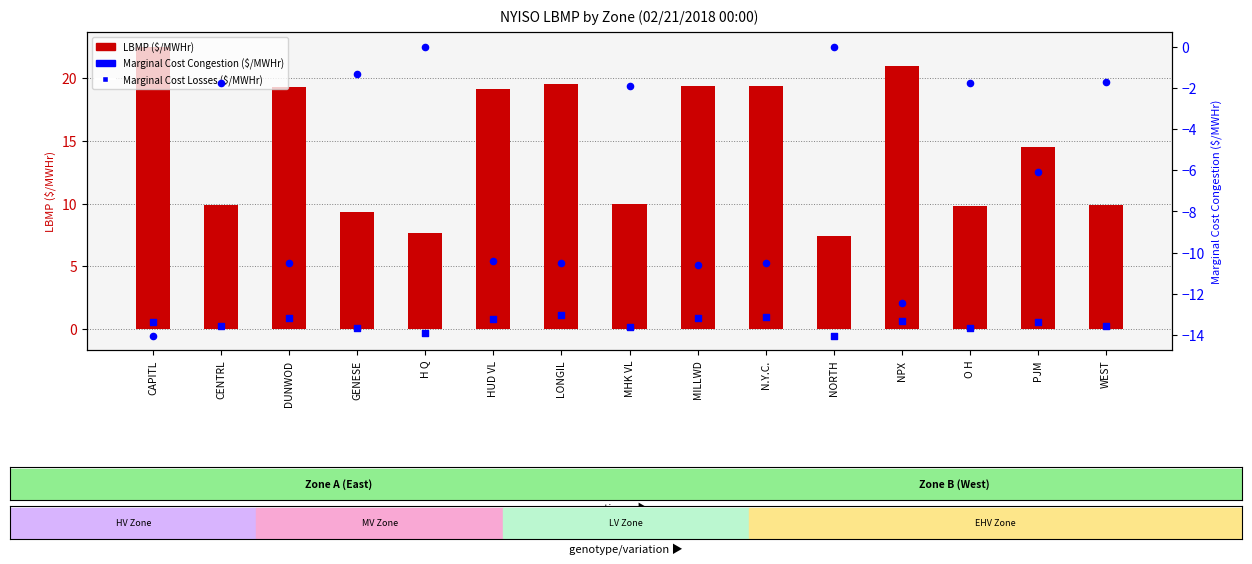

Is the value of Marginal Cost Losses ($/MWHr) at DUNWOD greater than the value of Marginal Cost Congestion ($/MWHr) at NORTH?

Yes